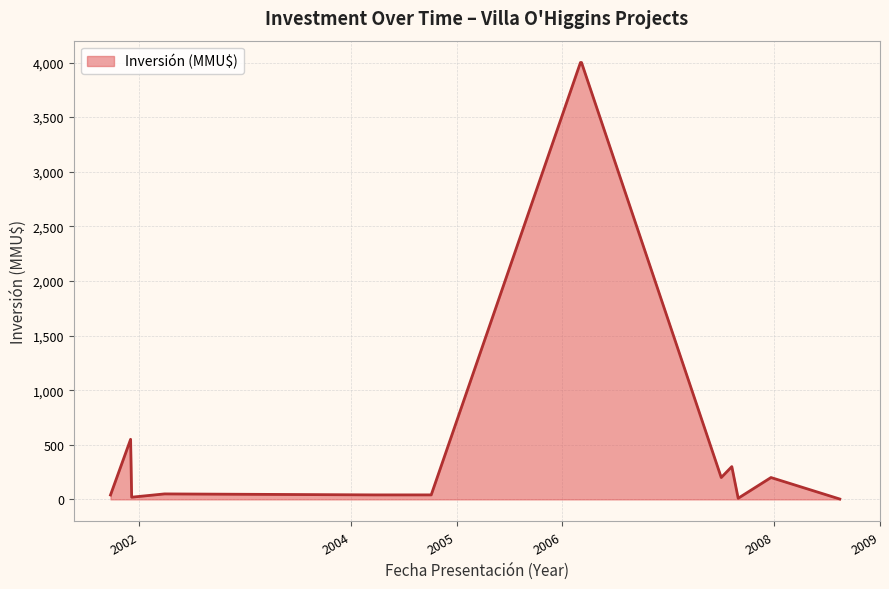

What is the maximum value shown in the chart?

4000.0